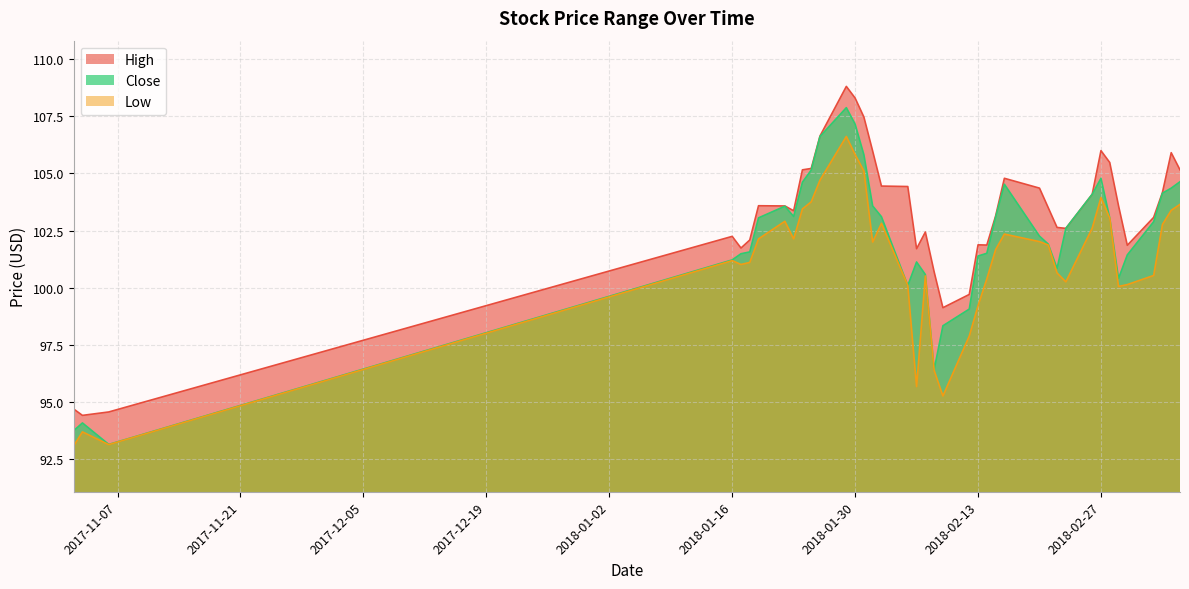

Is it true that High equals 29.4 at 2018-02-01?

False